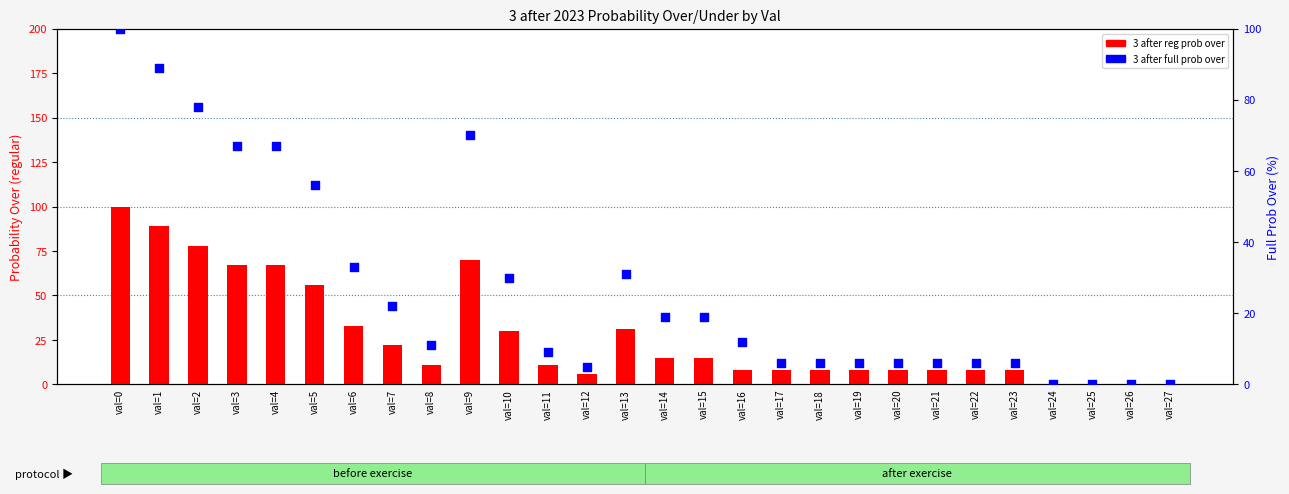

What is the total value across all series at val=16?

20